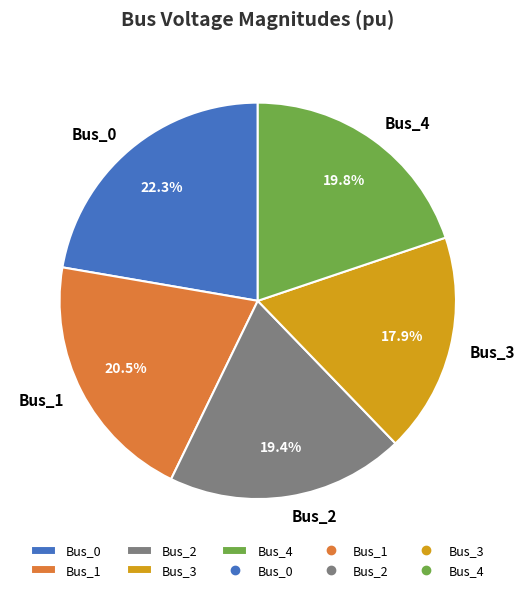

What percentage is the Bus_2 slice, to the nearest percent?

19%